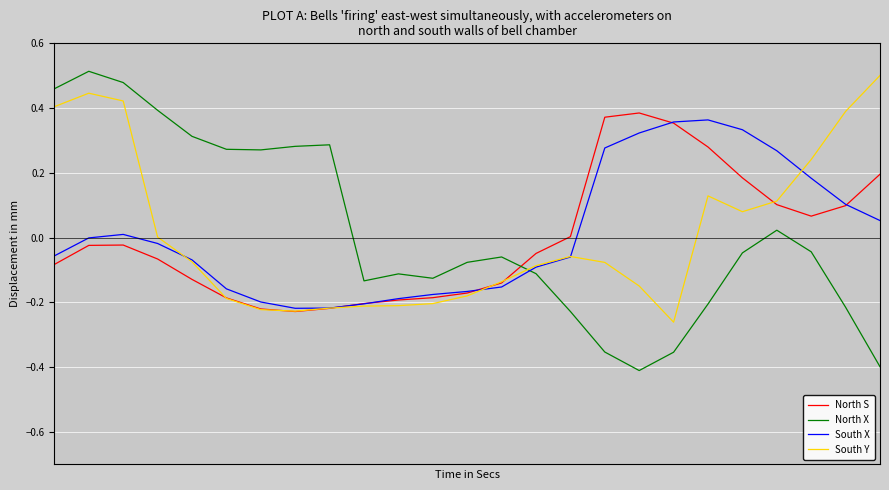

Which series has the largest range (max minus min)?

North X